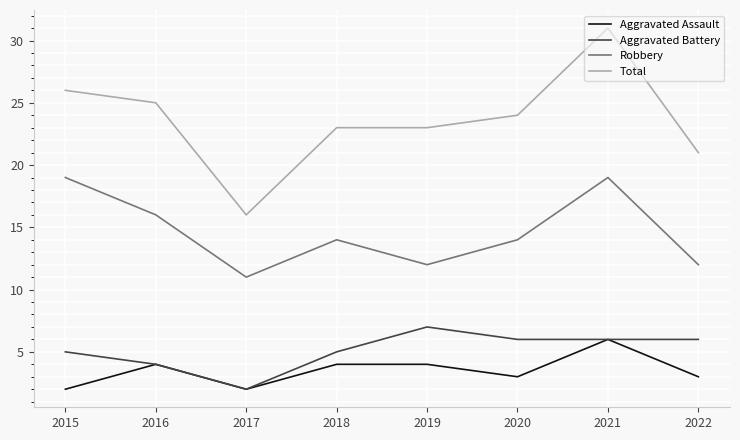

True or false: Aggravated Assault and Total cross at least once.

False